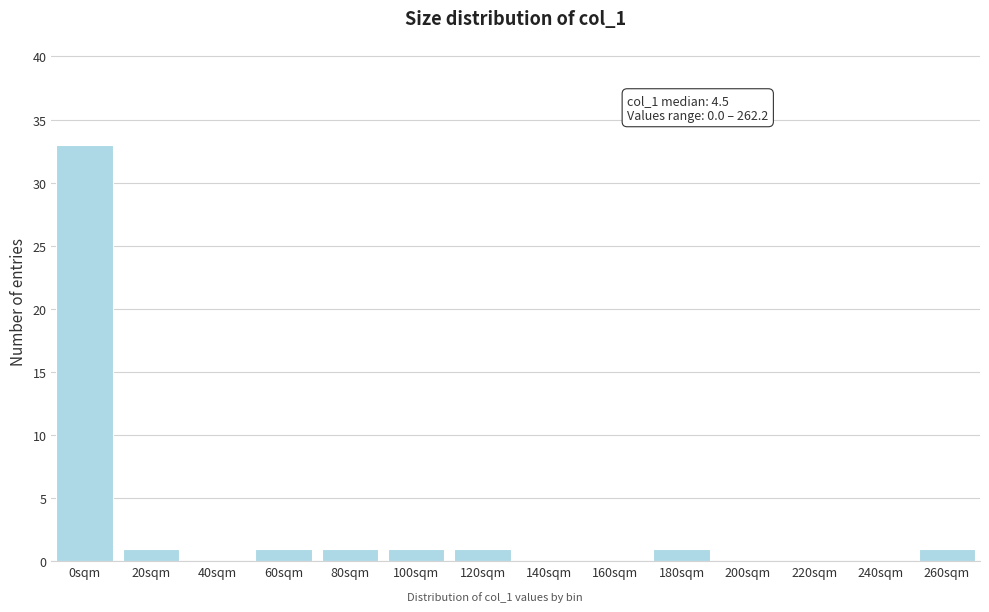

Reading left to right, what are all the values shown in this chart?

0sqm=33	20sqm=1	40sqm=0	60sqm=1	80sqm=1	100sqm=1	120sqm=1	140sqm=0	160sqm=0	180sqm=1	200sqm=0	220sqm=0	240sqm=0	260sqm=1